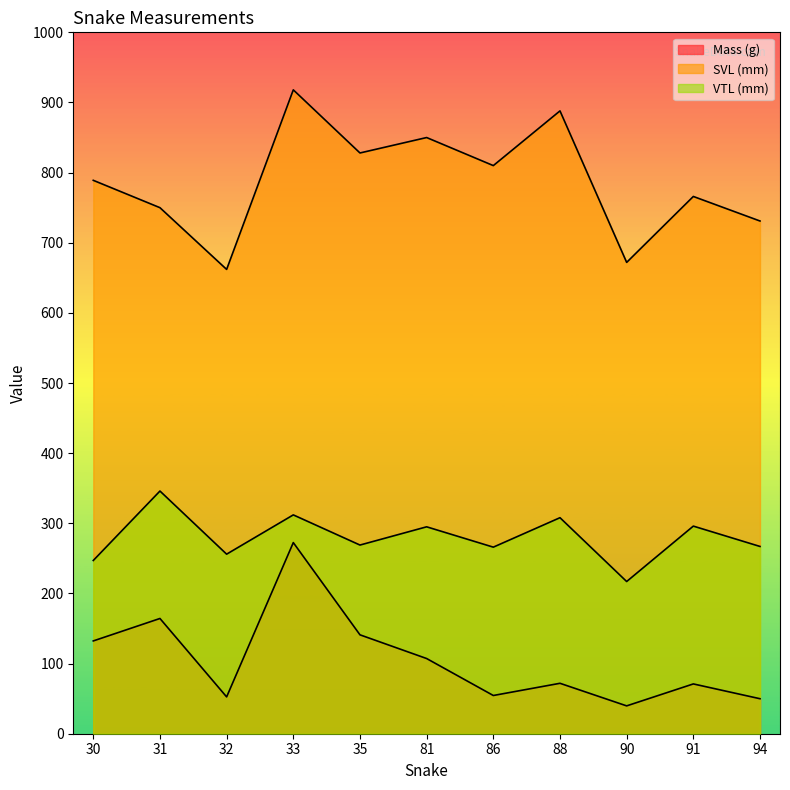

Read the SVL (mm) value at 94.

731.0